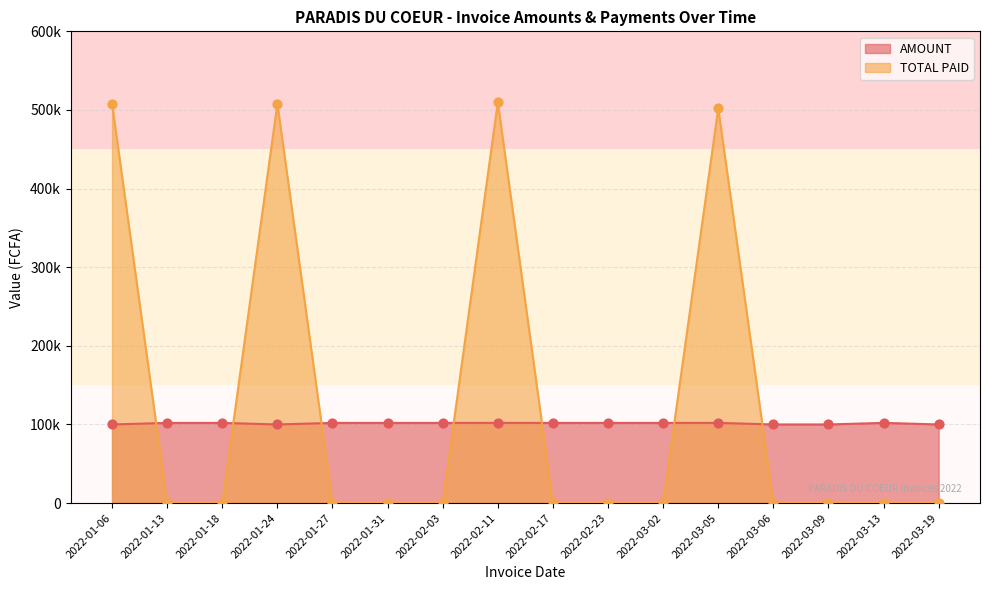

What is the total value across all series at 2022-01-13?

102000